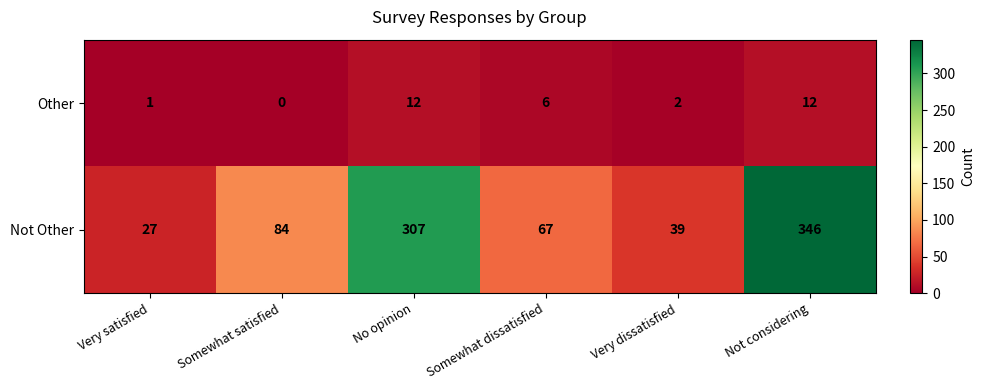

Reading left to right, extract all data points from this chart.

Other: Very satisfied=1	Somewhat satisfied=0	No opinion=12	Somewhat dissatisfied=6	Very dissatisfied=2	Not considering=12
Not Other: Very satisfied=27	Somewhat satisfied=84	No opinion=307	Somewhat dissatisfied=67	Very dissatisfied=39	Not considering=346